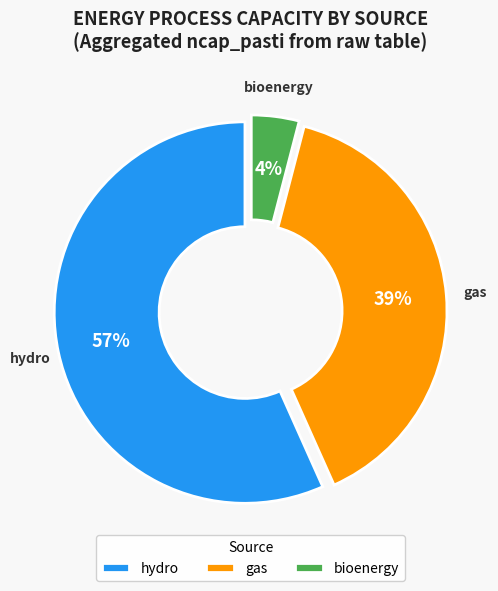

Is the sum of bioenergy and hydro greater than half?

Yes